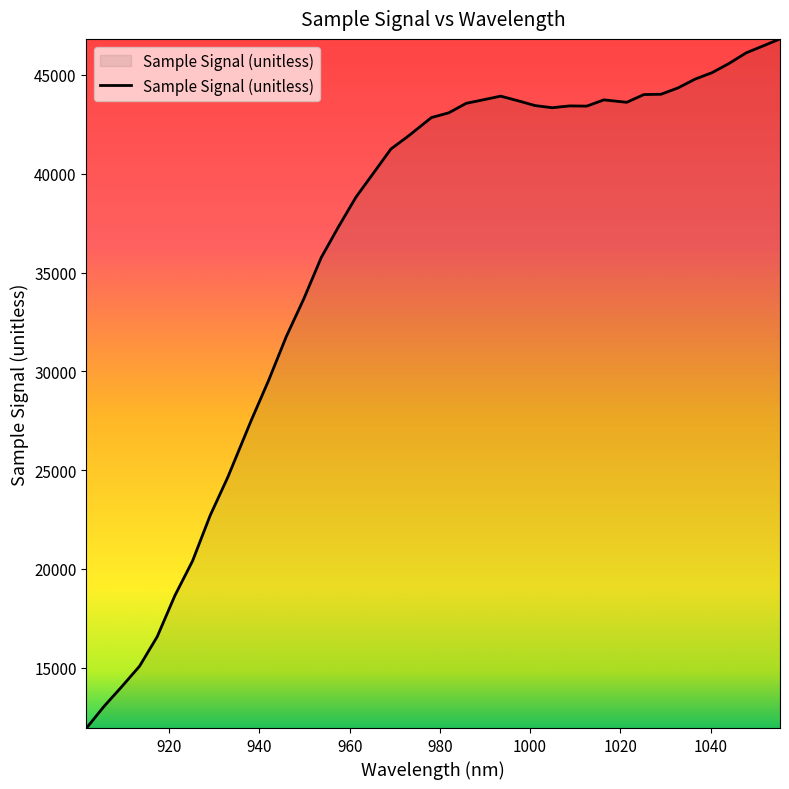

What is the difference between the maximum and minimum values?

34872